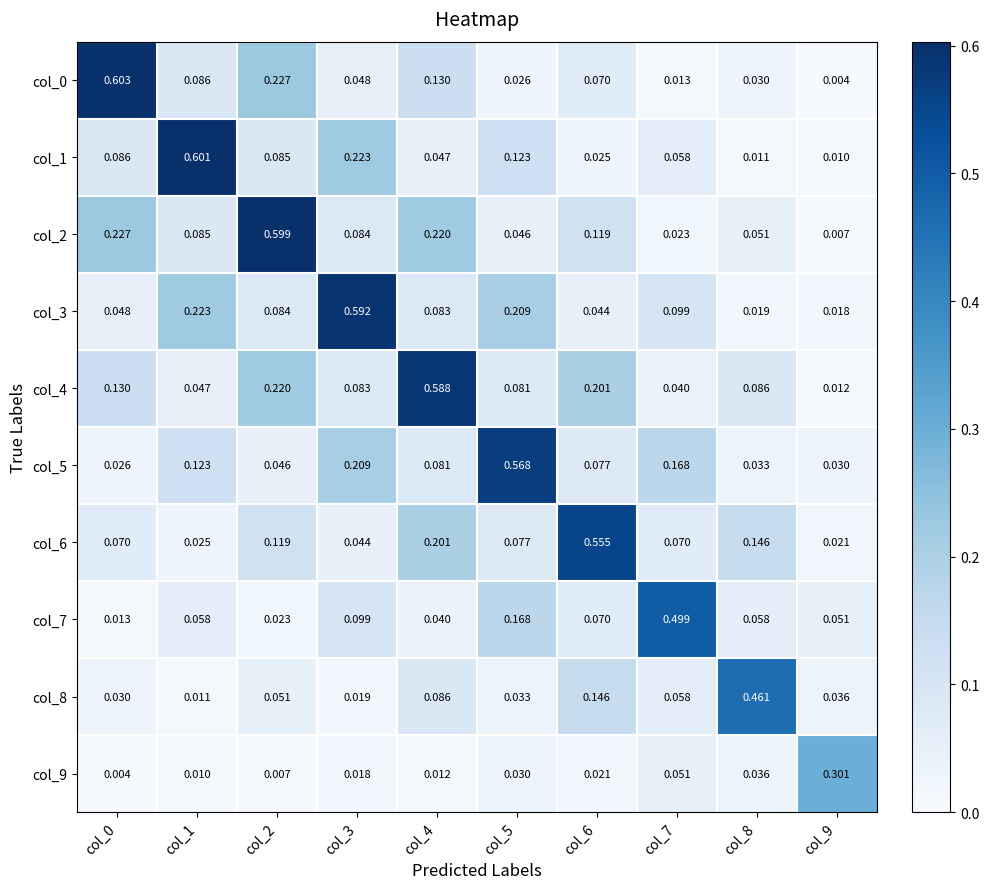

Which series has the widest spread of values?

col_0